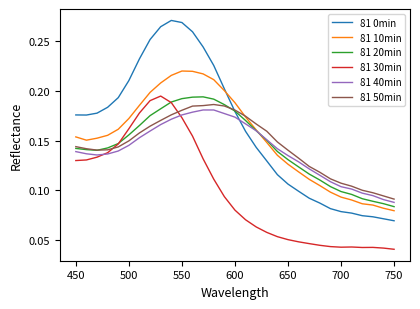

True or false: 81 0min and 81 30min intersect in this chart.

False